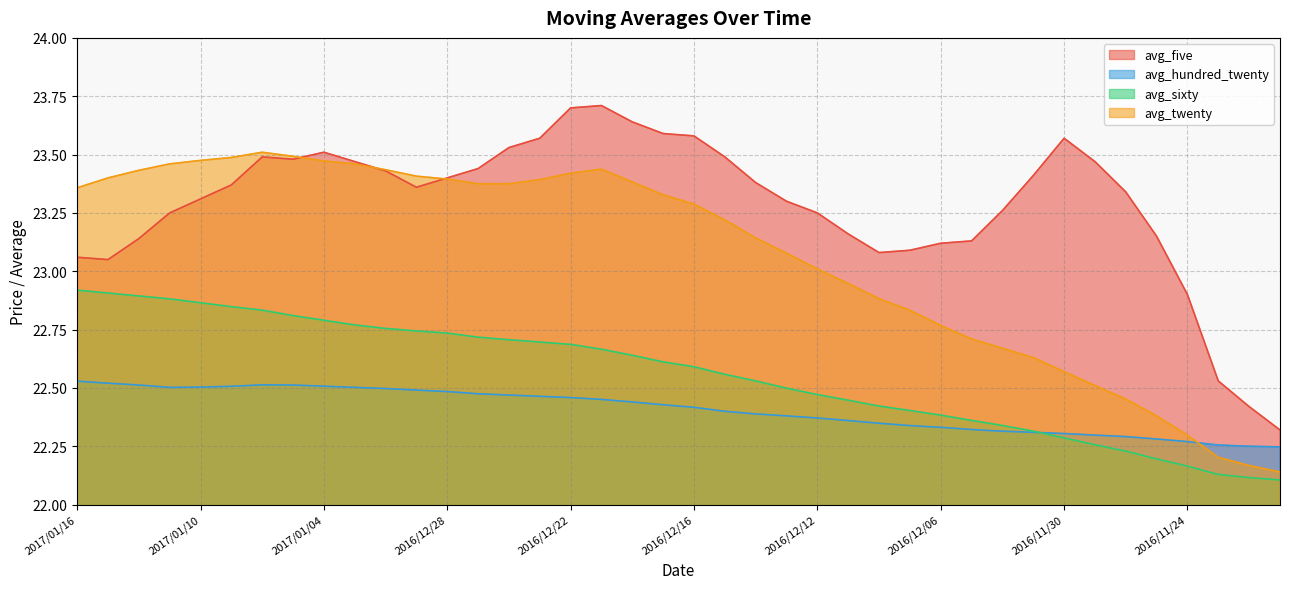

Which series has the largest total across all categories?

avg_five